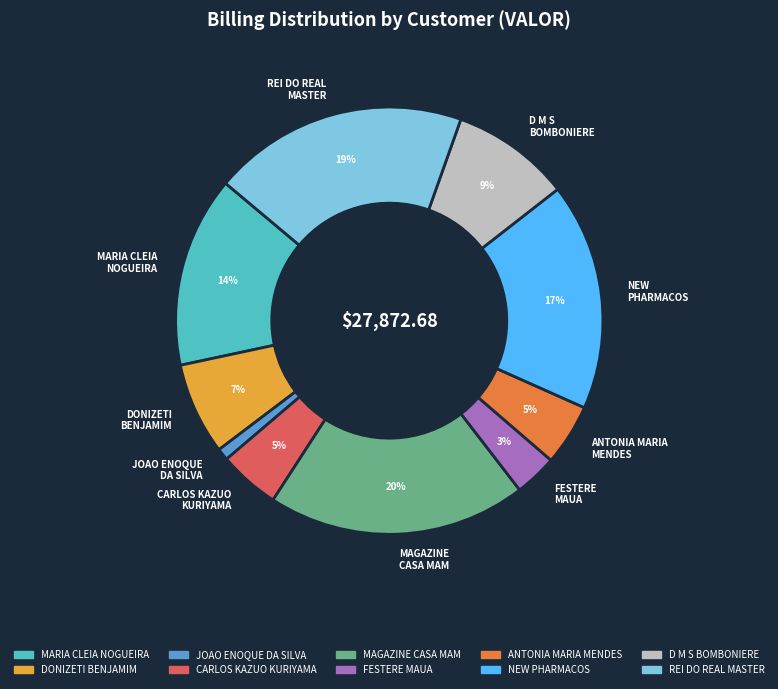

Is the sum of MARIA CLEIA NOGUEIRA and D M S BOMBONIERE greater than half?

No